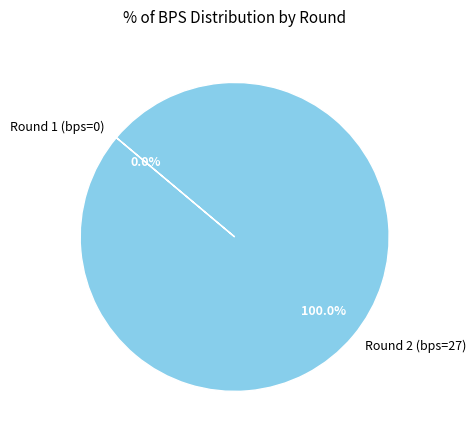

What percentage is the Round 2 (bps=27) slice, to the nearest percent?

100%